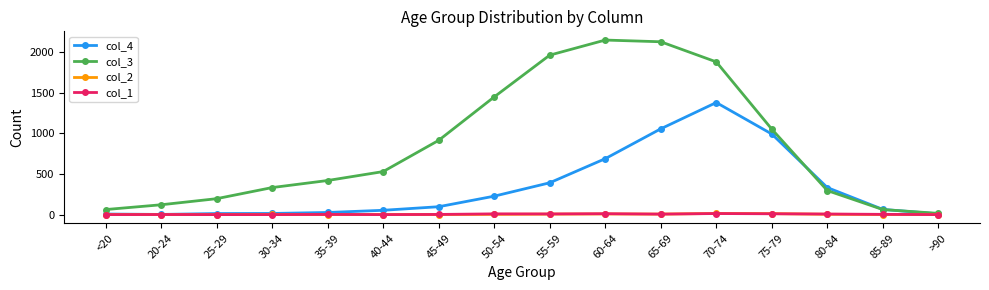

True or false: col_3 has a value of 3317 at 55-59.

False